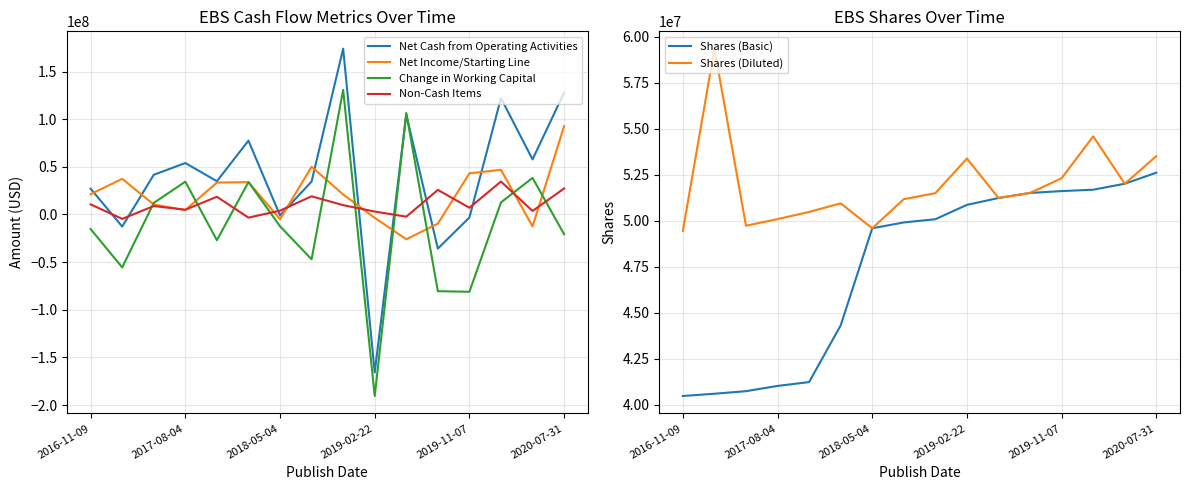

The value of Net Income/Starting Line at 2017-08-04 is 4616000. True or false?

True